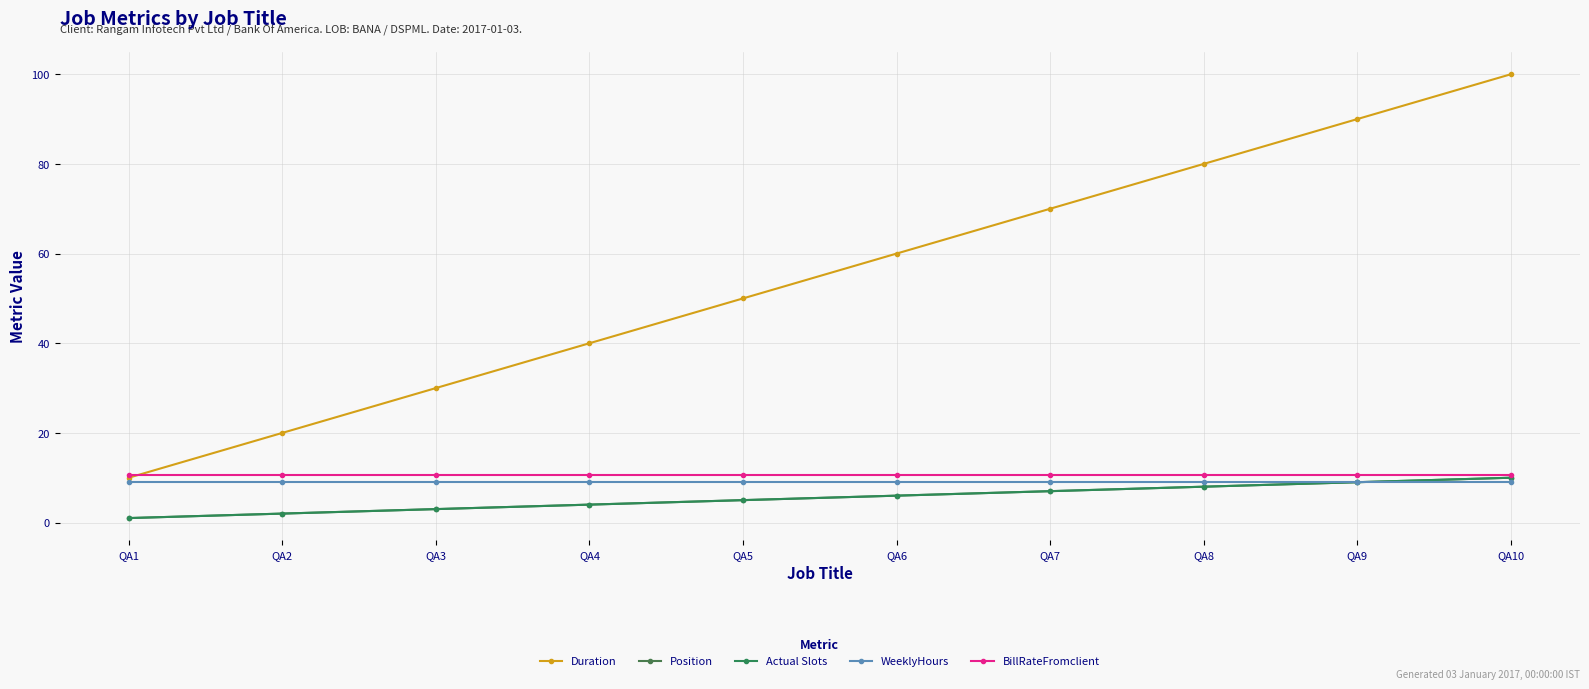

Is it true that Duration equals 10.0 at QA1?

True